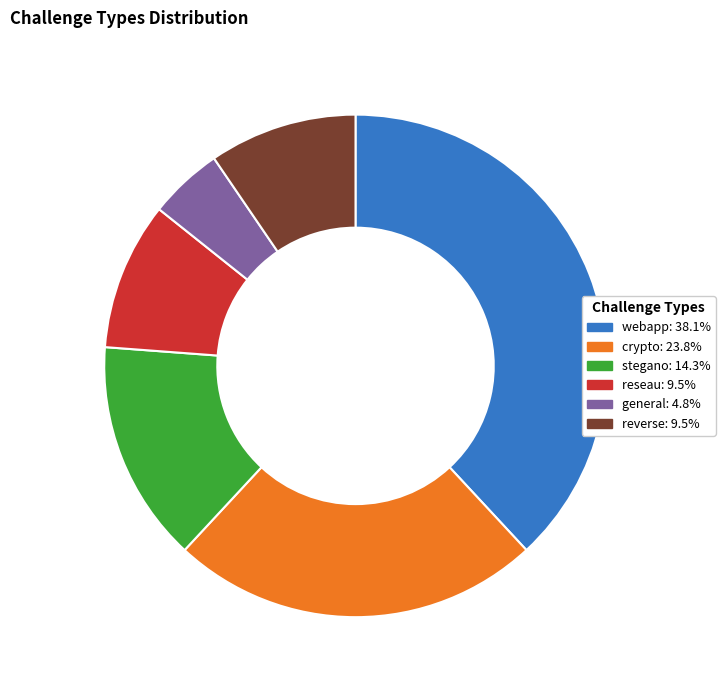

Do general and webapp together represent more than half of the pie?

No